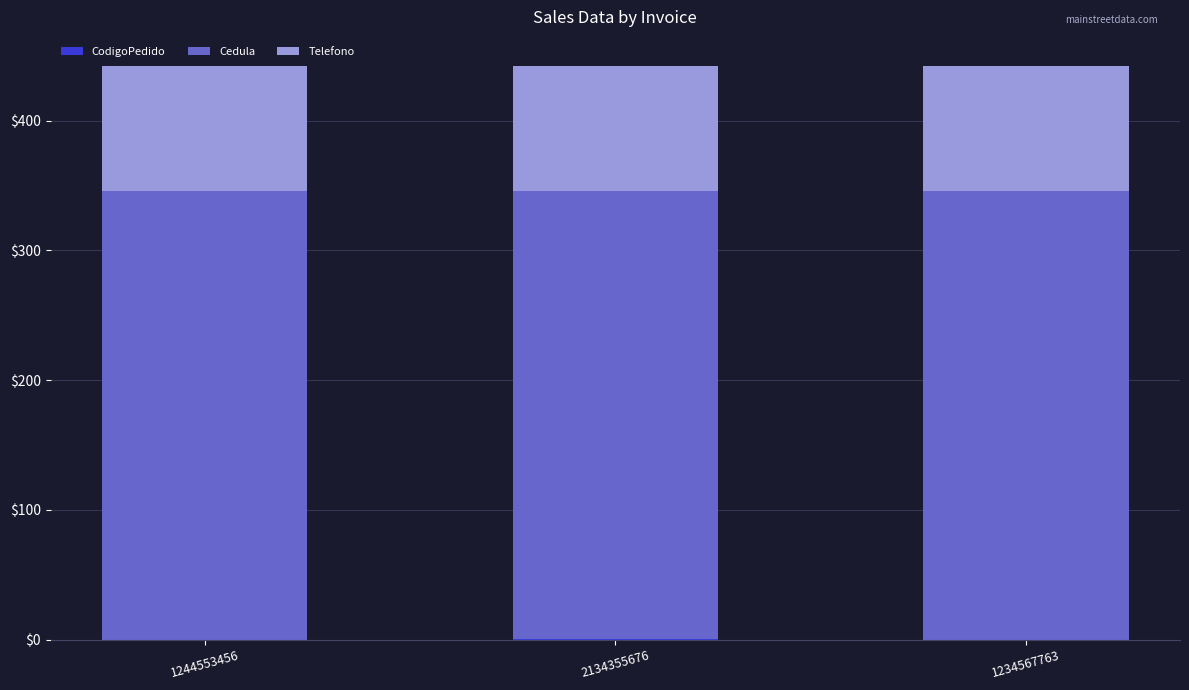

At 1244553456, list the series in order from largest to smallest.

Cedula, Telefono, CodigoPedido